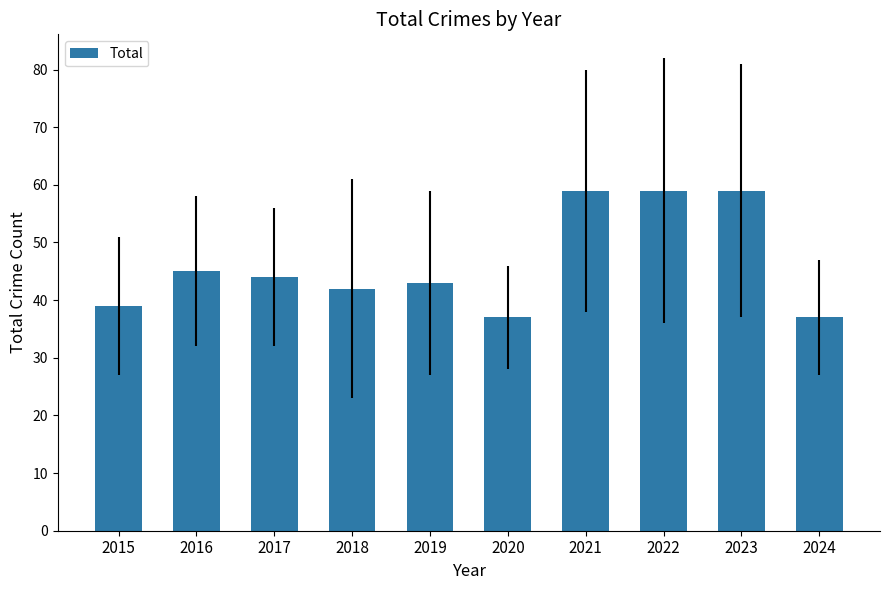

What is the value of the 7th bar from the left?

59